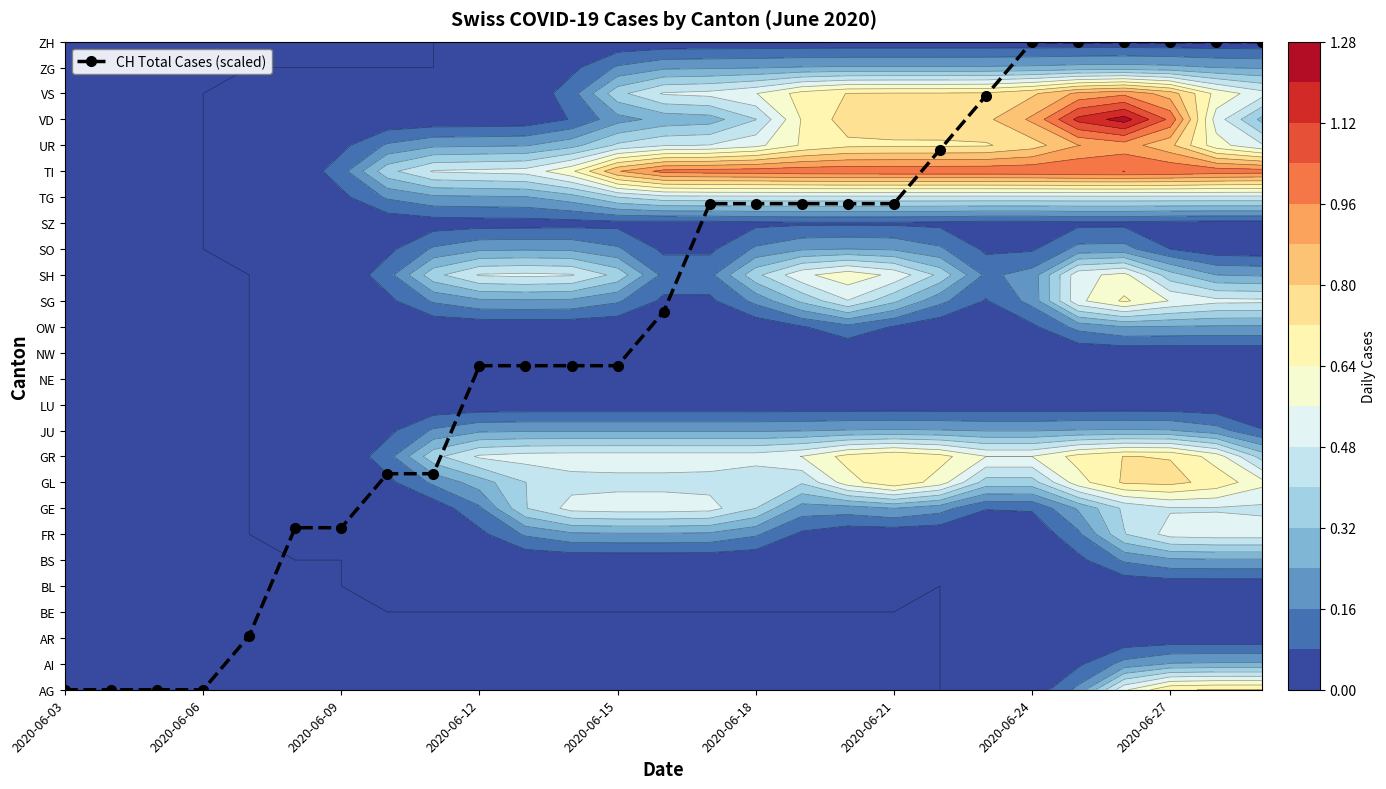

Is it true that the value at 2020-06-15 is 1.0?

False